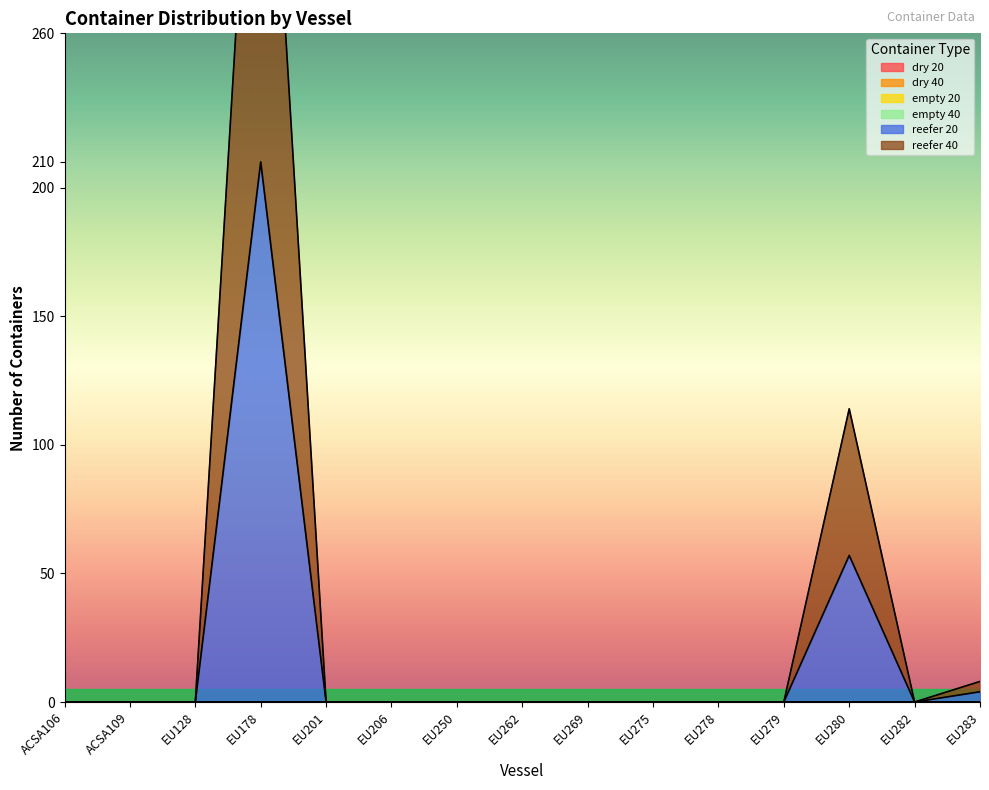

How many interior local valleys does the reefer 20 series have?

1